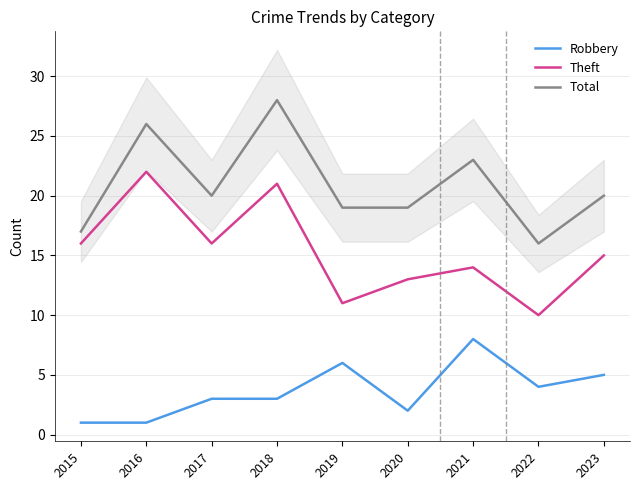

How many data points in Robbery are less than 3?

3